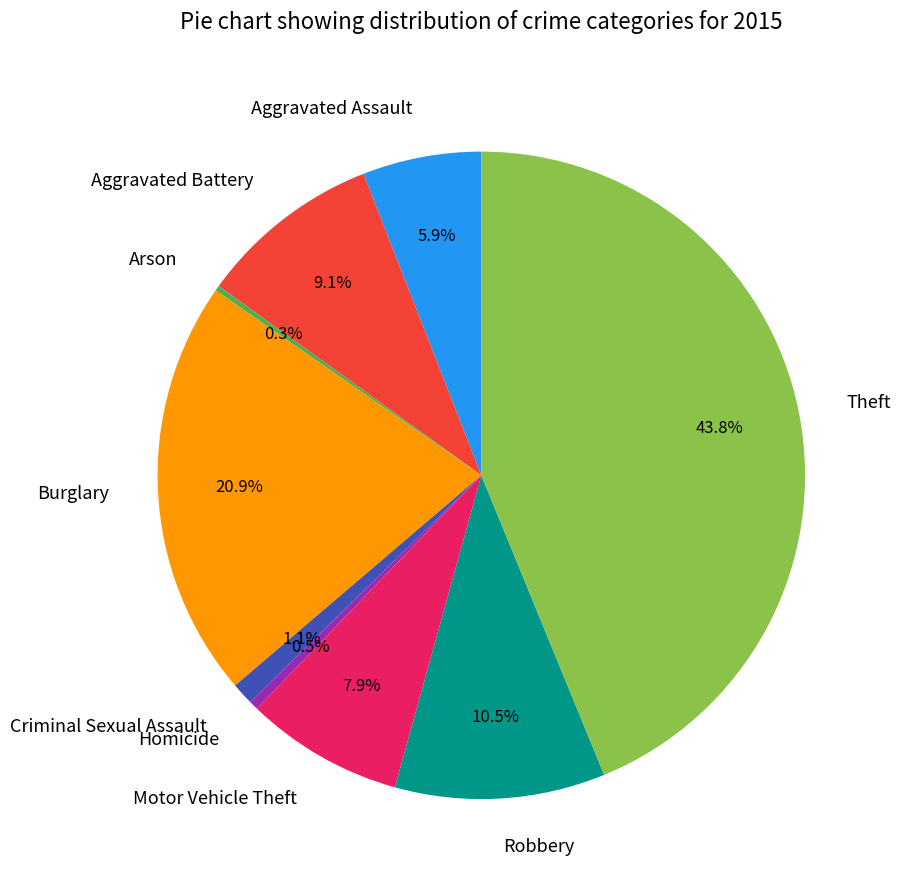

Is Motor Vehicle Theft the majority of the pie?

No